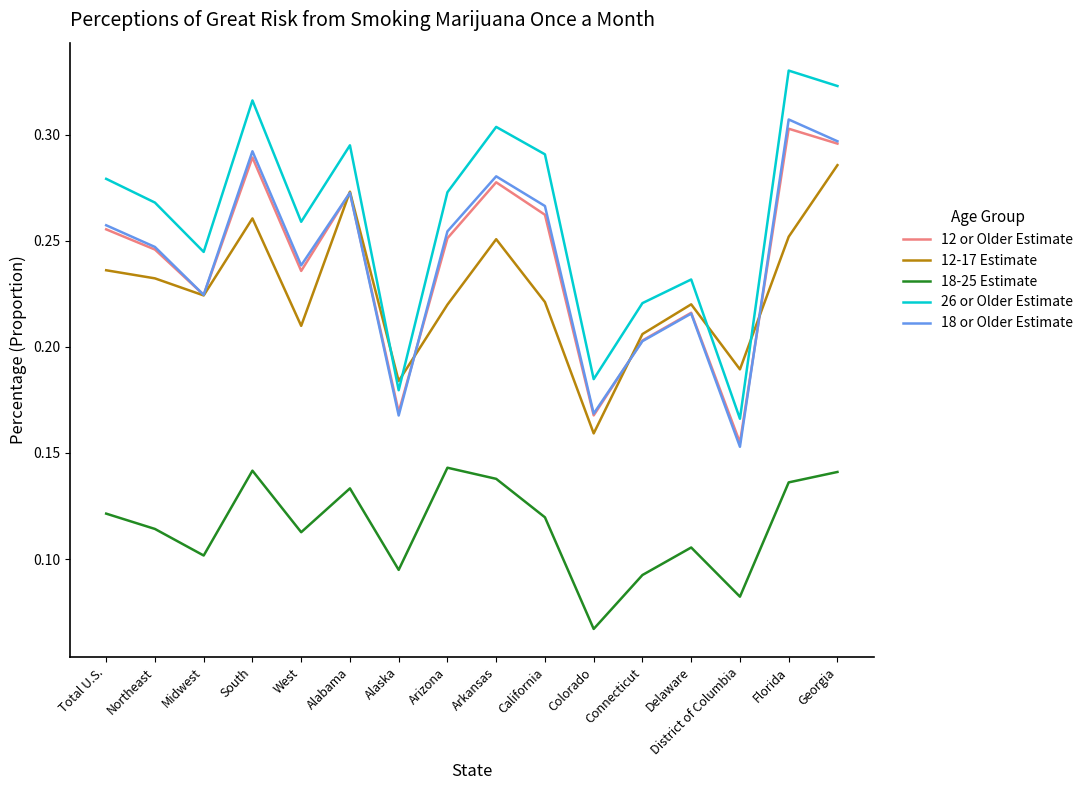

At which category does the chart reach its peak across all series?

Florida